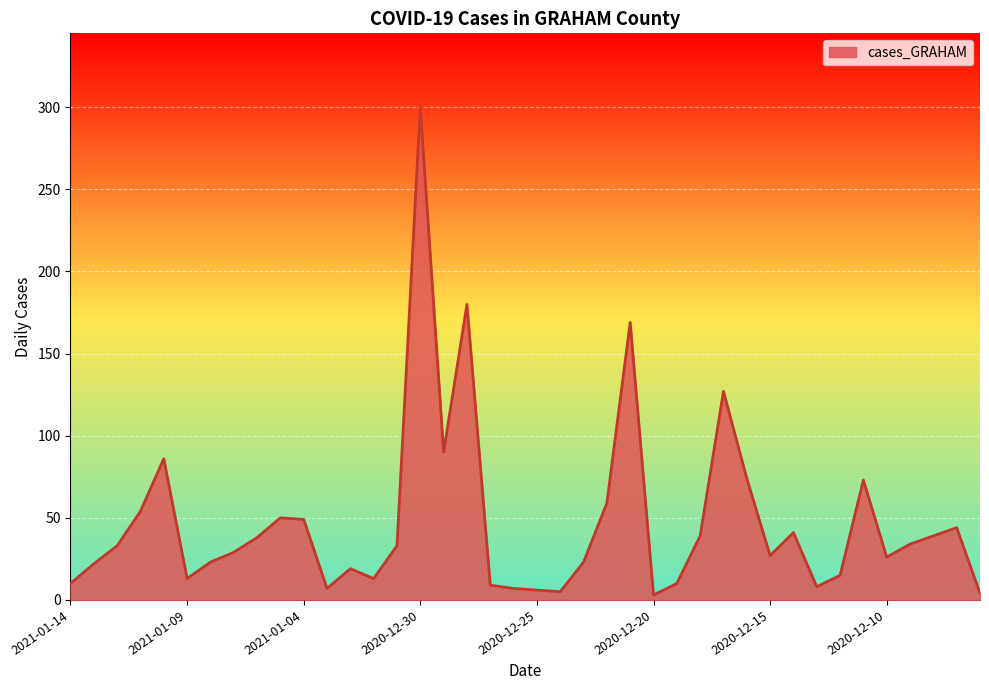

What is the maximum value shown in the chart?

300